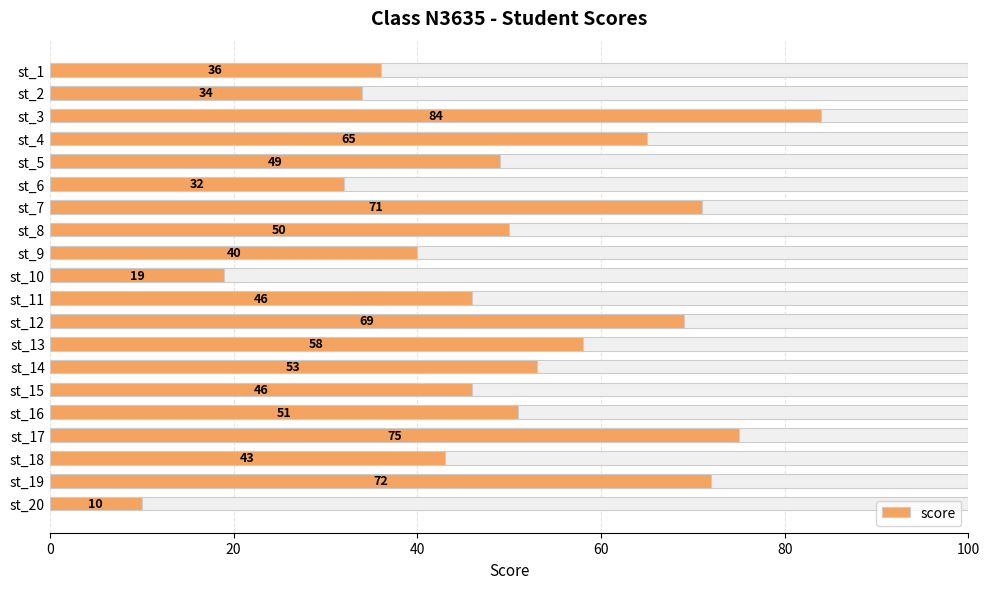

What is the sum of all values?

1003